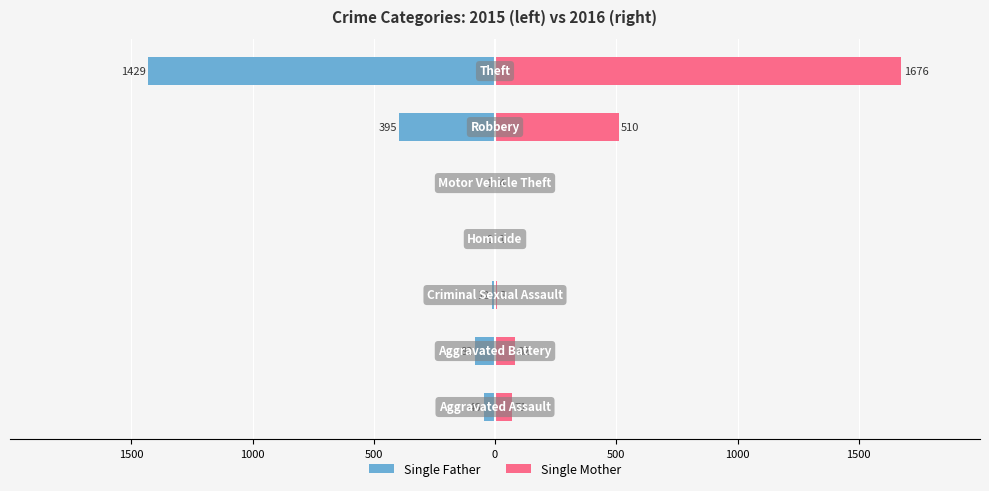

How many distinct data groups are displayed?

2